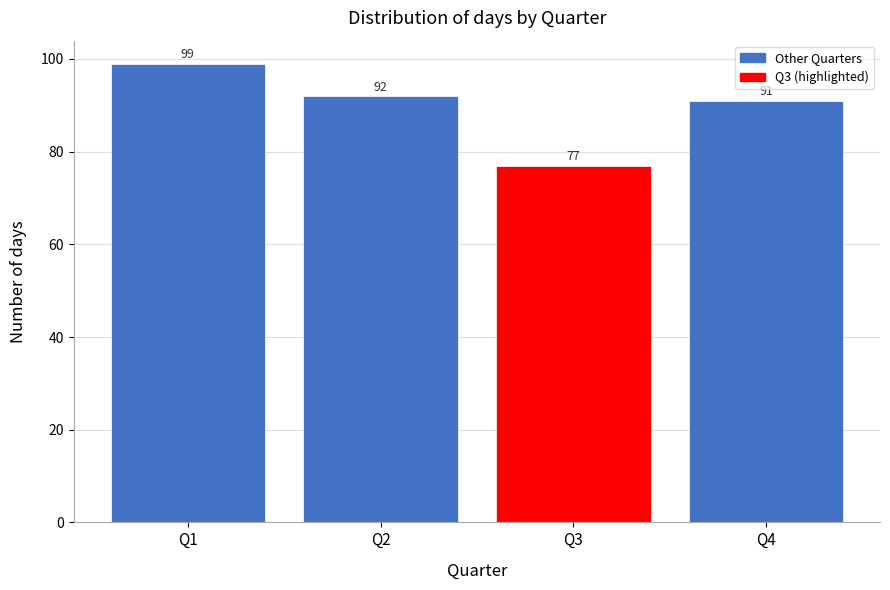

Reading left to right, transcribe this chart: for each bar, give the range it covers on the x-axis and its height.

0.5 to 1.5: 99
1.5 to 2.5: 92
2.5 to 3.5: 77
3.5 to 4.5: 91